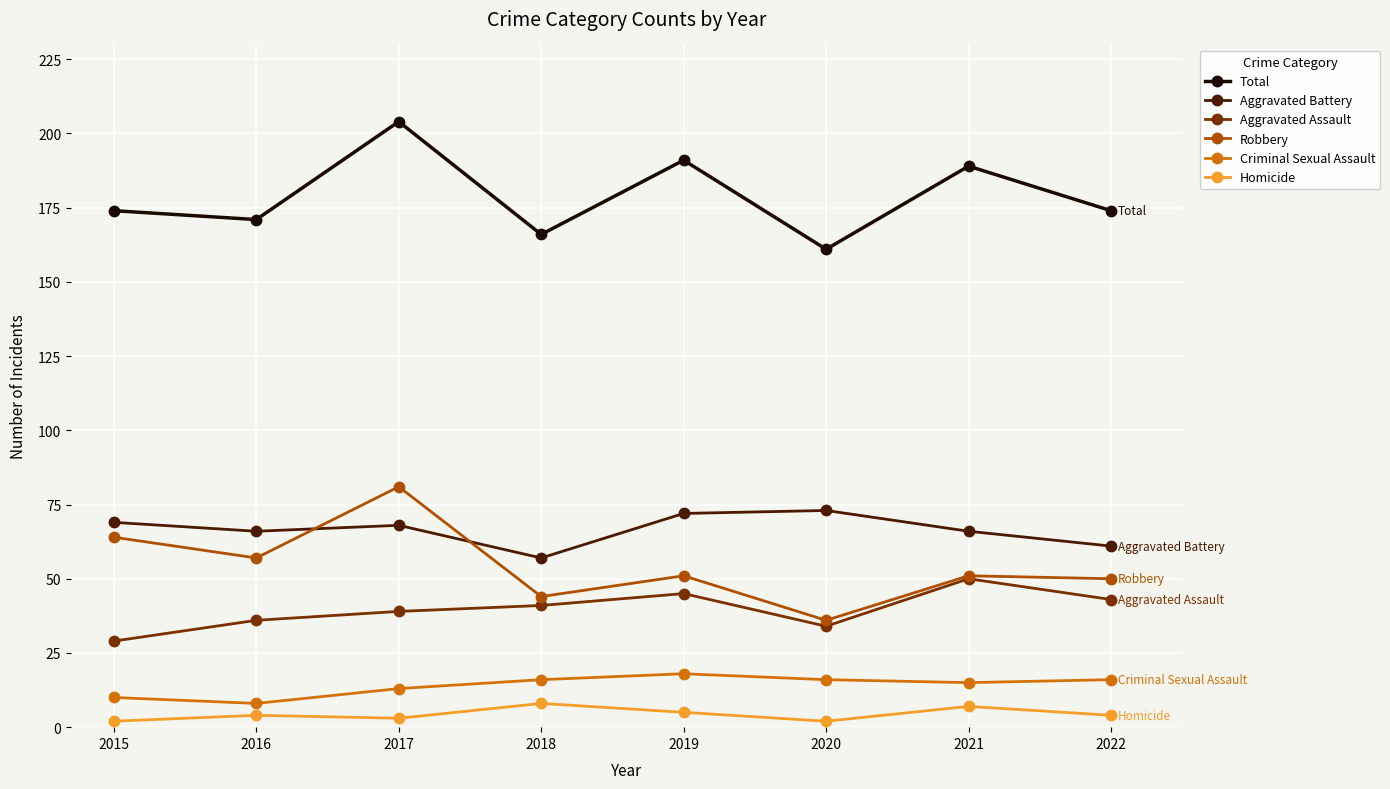

Reading left to right, list all the values displayed in this chart.

Total: 2015=174	2016=171	2017=204	2018=166	2019=191	2020=161	2021=189	2022=174
Aggravated Battery: 2015=69	2016=66	2017=68	2018=57	2019=72	2020=73	2021=66	2022=61
Aggravated Assault: 2015=29	2016=36	2017=39	2018=41	2019=45	2020=34	2021=50	2022=43
Robbery: 2015=64	2016=57	2017=81	2018=44	2019=51	2020=36	2021=51	2022=50
Criminal Sexual Assault: 2015=10	2016=8	2017=13	2018=16	2019=18	2020=16	2021=15	2022=16
Homicide: 2015=2	2016=4	2017=3	2018=8	2019=5	2020=2	2021=7	2022=4